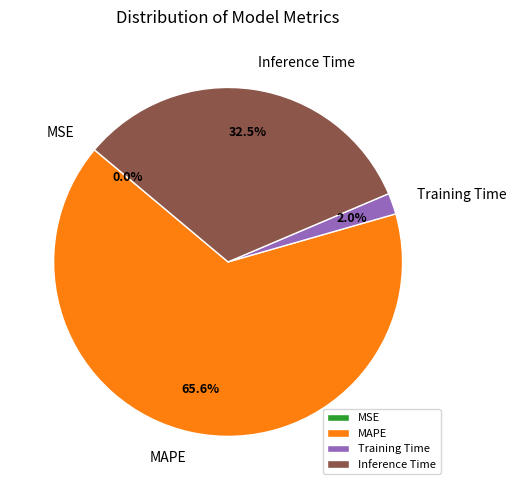

What percentage is NOT represented by Training Time?

98.0%